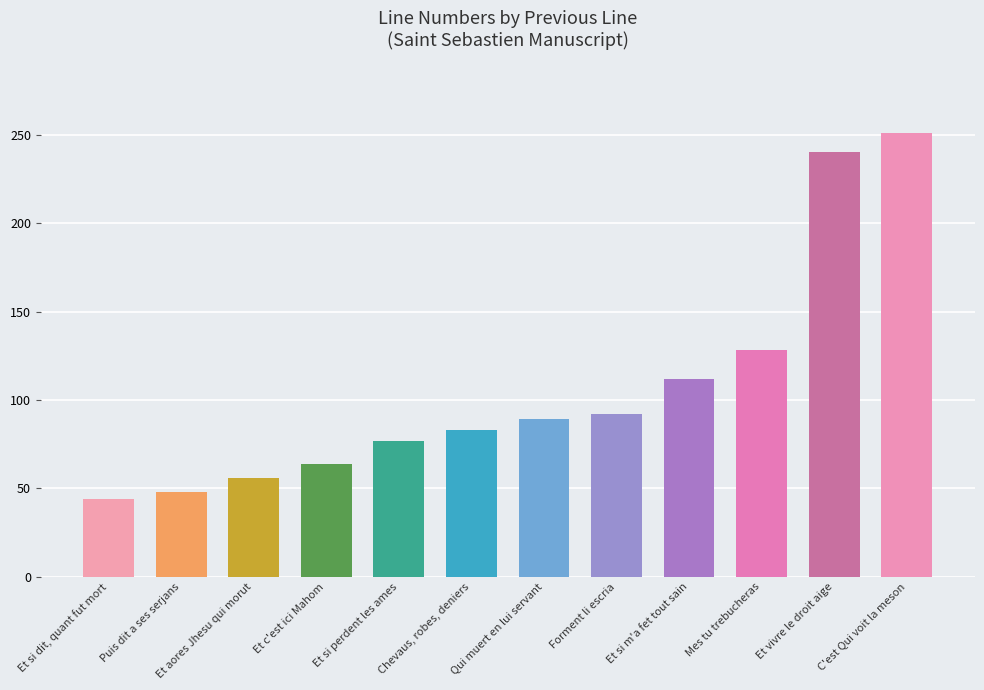

Are the bars grouped side by side (vs. stacked)?

No